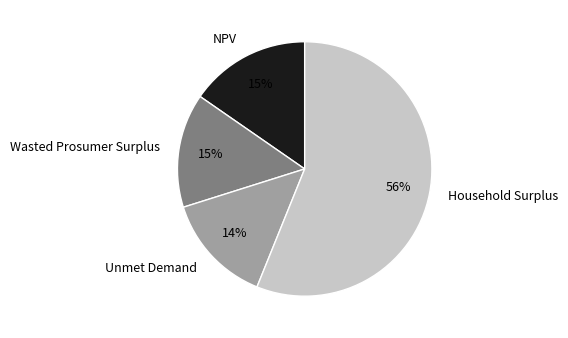

What is the largest slice in the pie chart?

Household Surplus